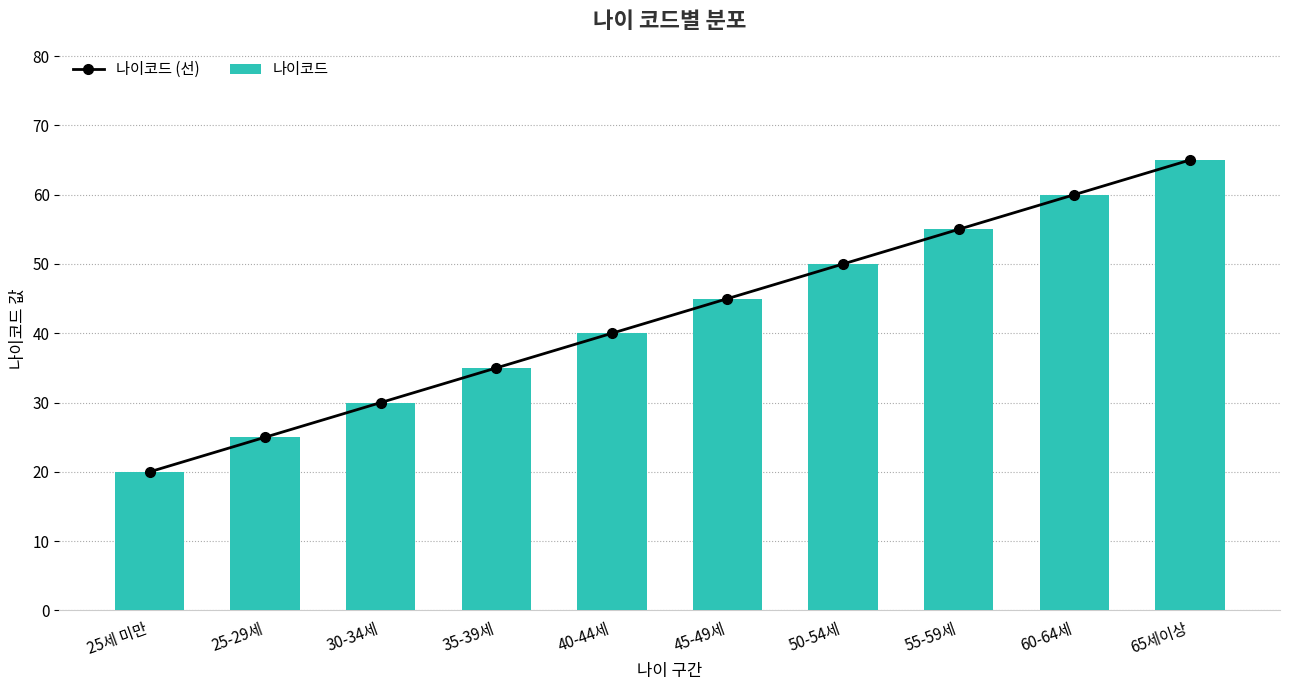

Is it true that 나이코드 equals 65 at 65세이상?

True